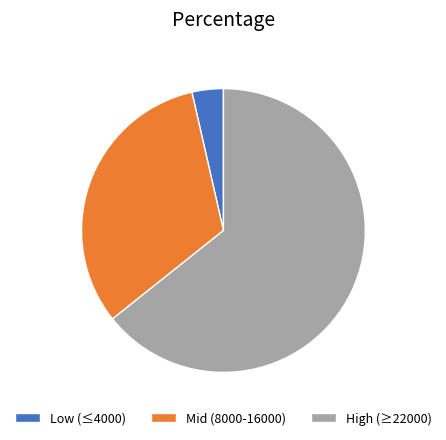

Between Low (≤4000) and High (≥22000), which is larger?

High (≥22000)